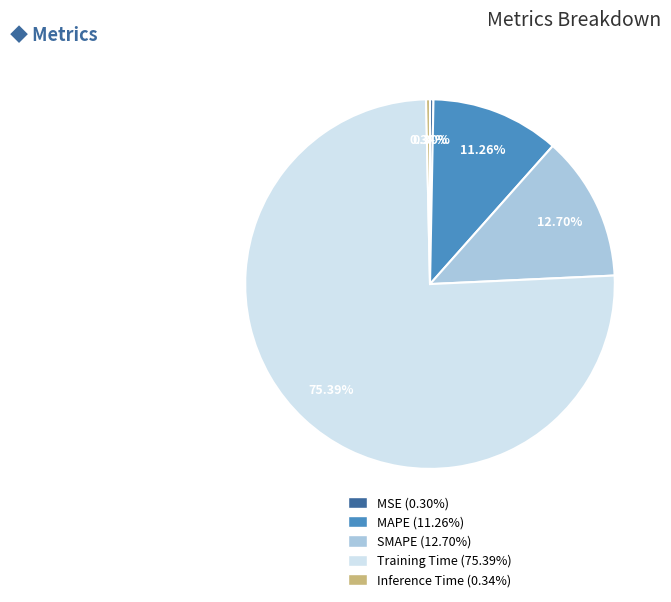

How much of the chart is everything except MAPE?

88.7%